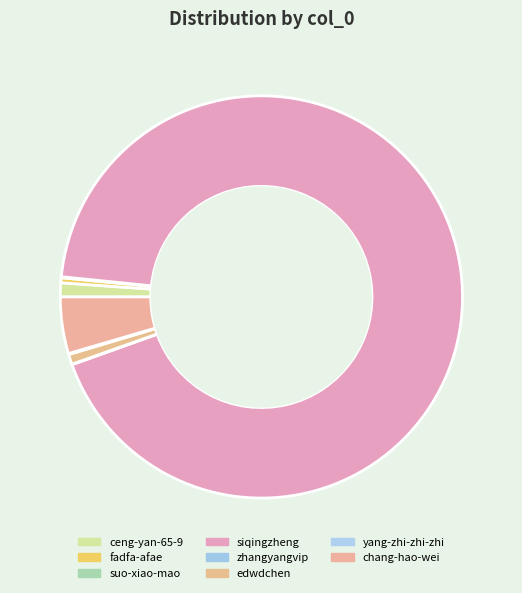

What is the total percentage of edwdchen and chang-hao-wei?

5.3%